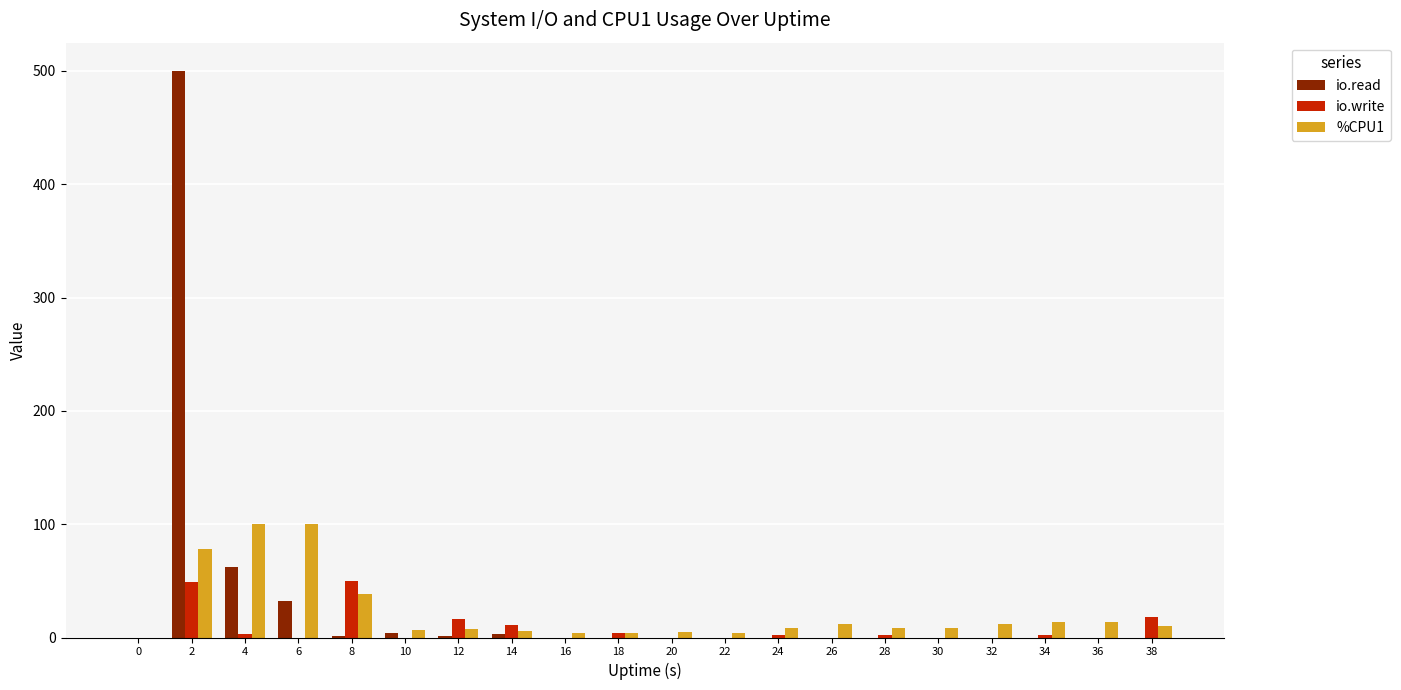

Which series changed the most between 2 and 32?

io.read